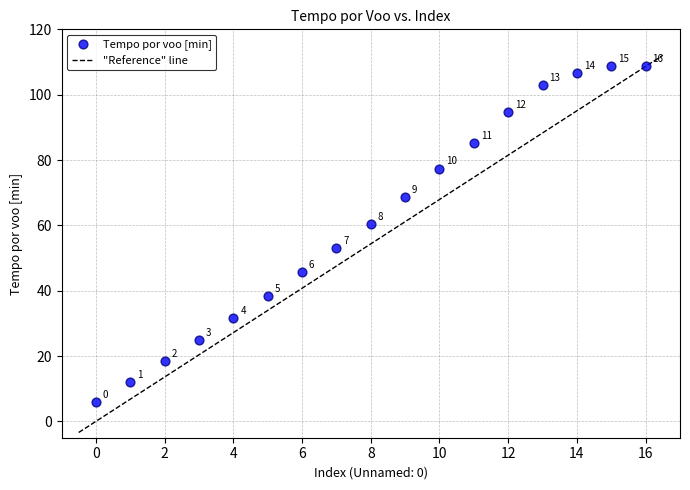

What Y value in the scatter plot is closest to 57?

60.4